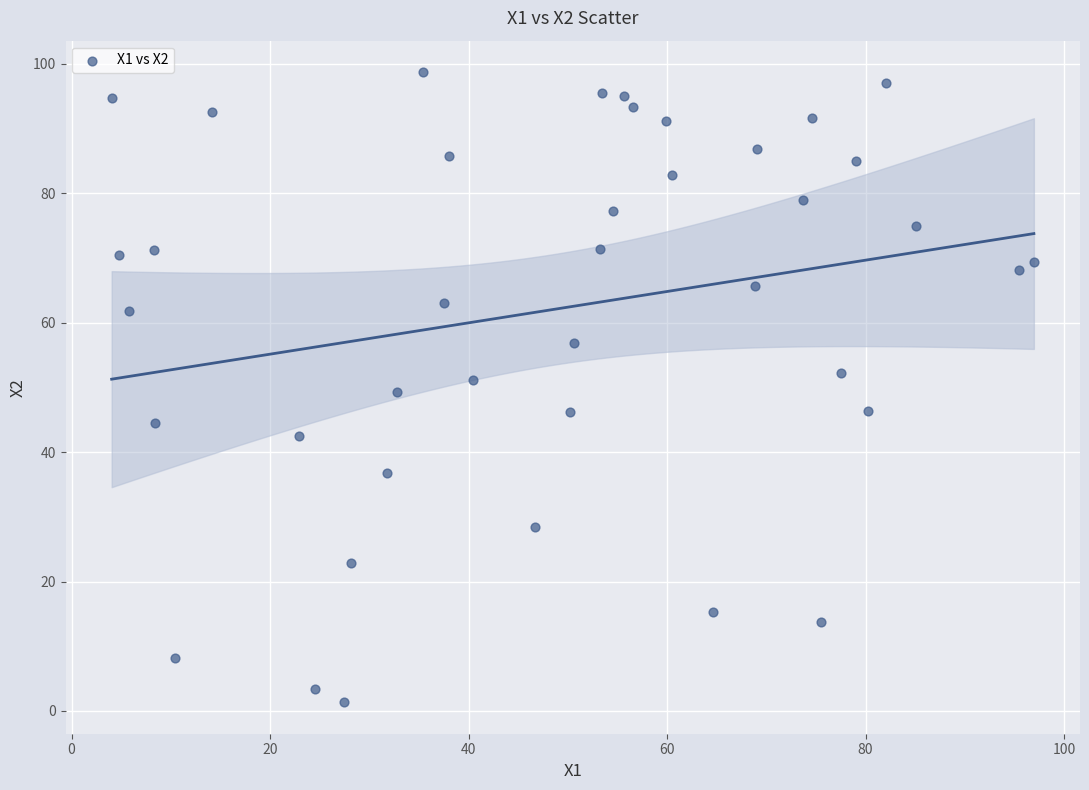

What is the range of X values (max minus min)?

92.9